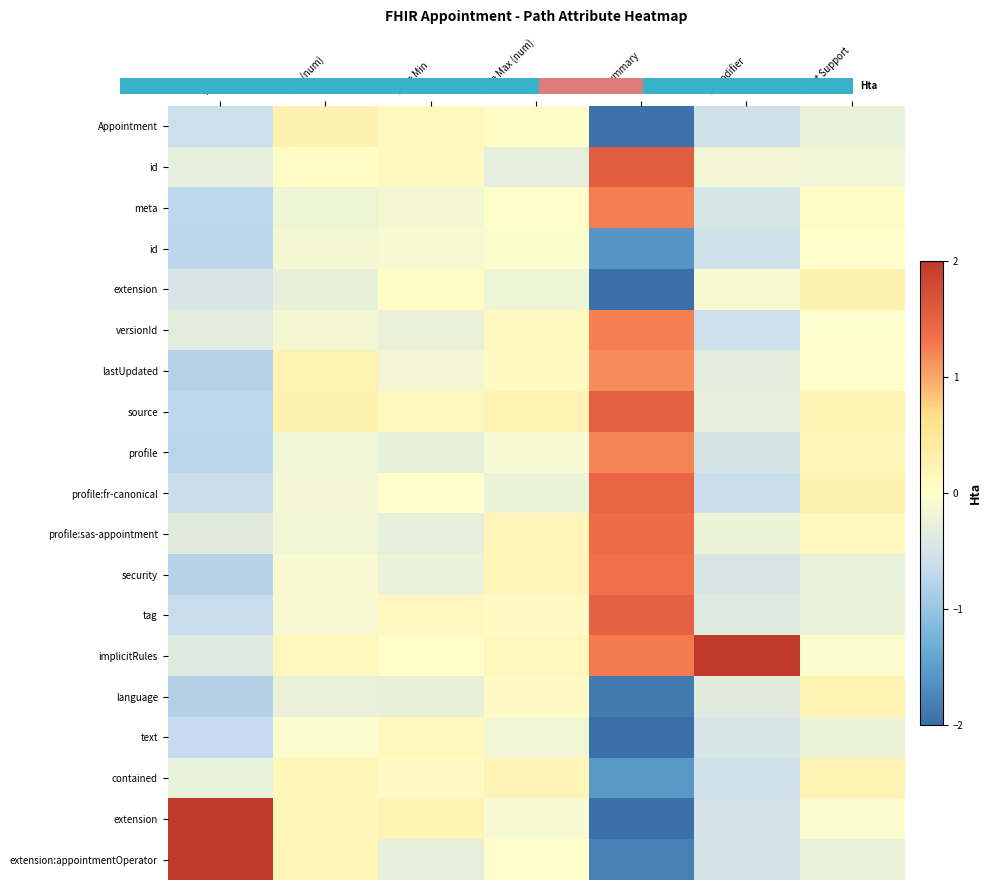

At how many categories does at least one series exceed 5?

1